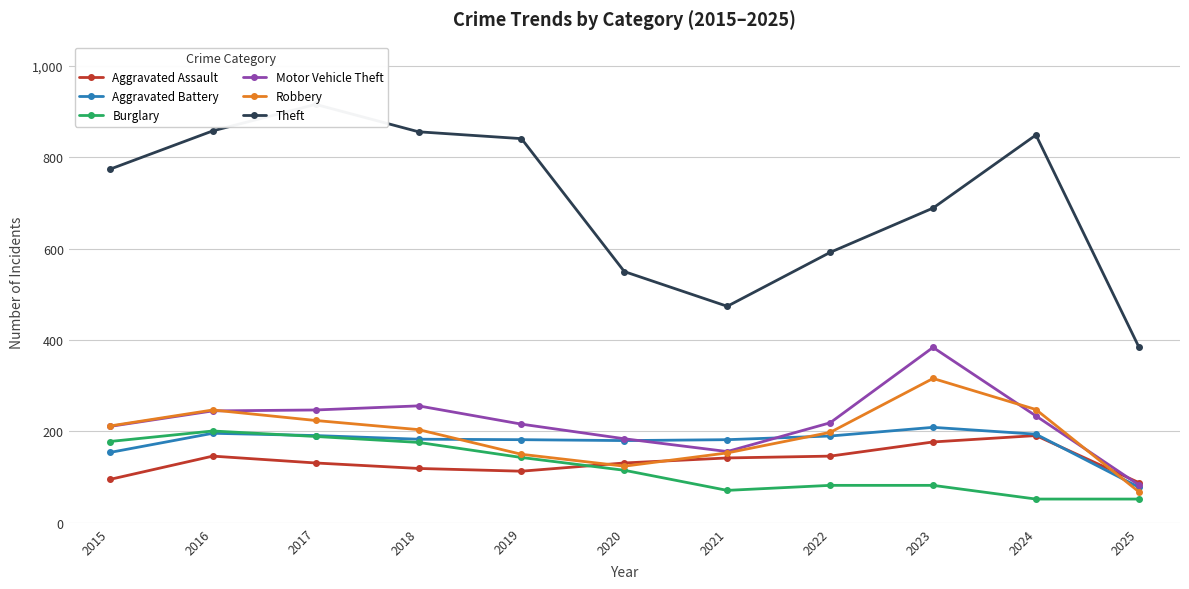

True or false: Robbery and Motor Vehicle Theft cross at least once.

True